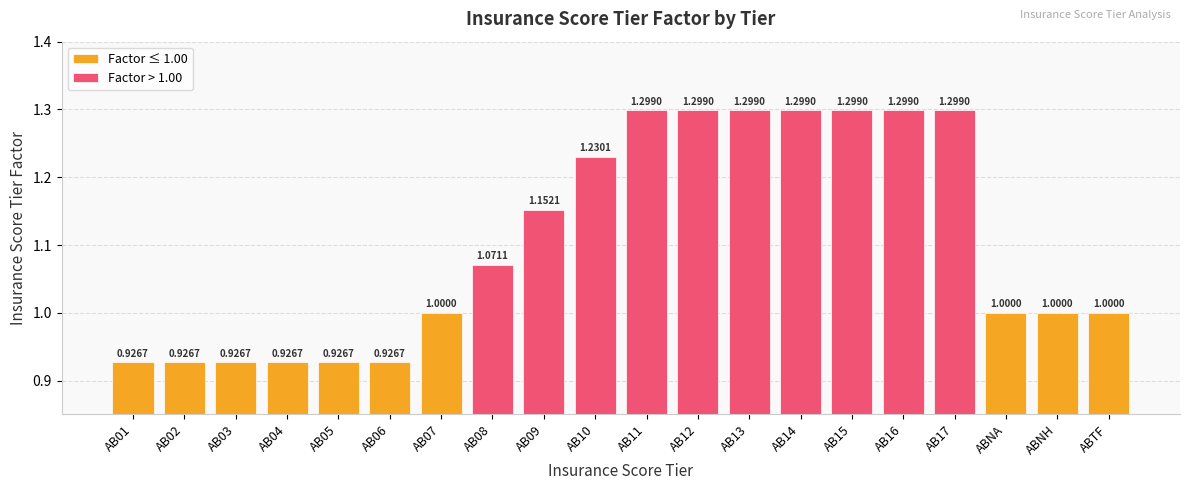

What is the change in value from AB04 to AB09?

+0.2